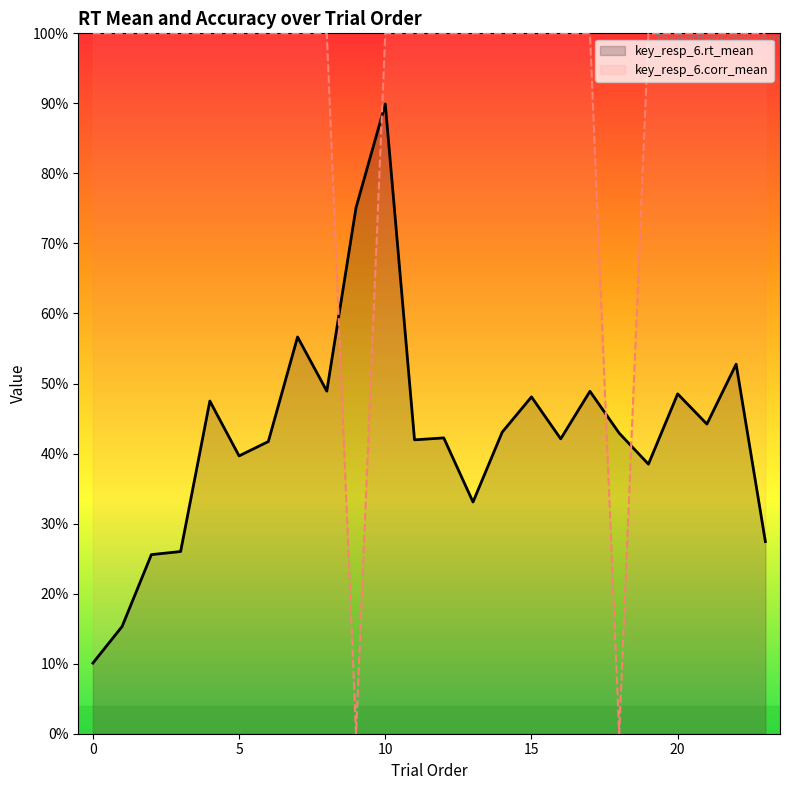

Which series has the largest total across all categories?

key_resp_6.corr_mean